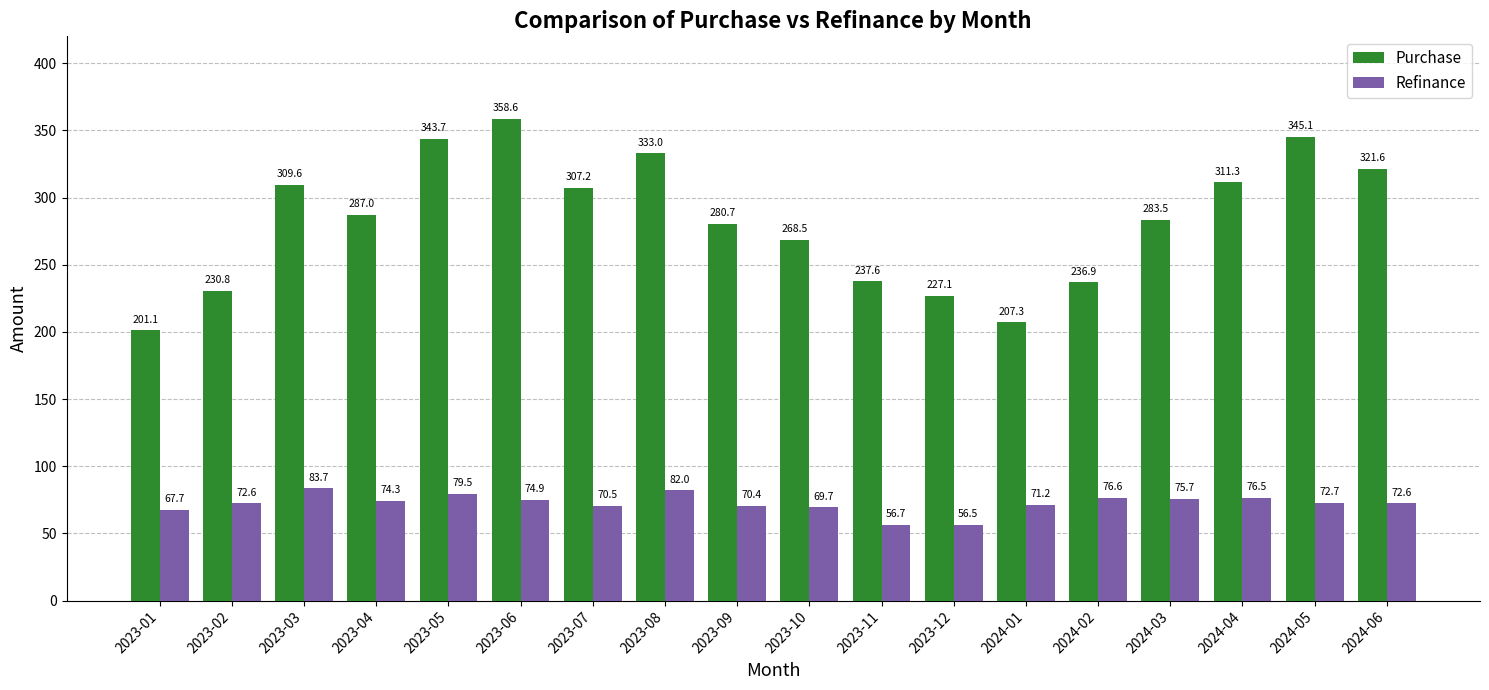

At which label does Purchase first exceed 287?

2023-03